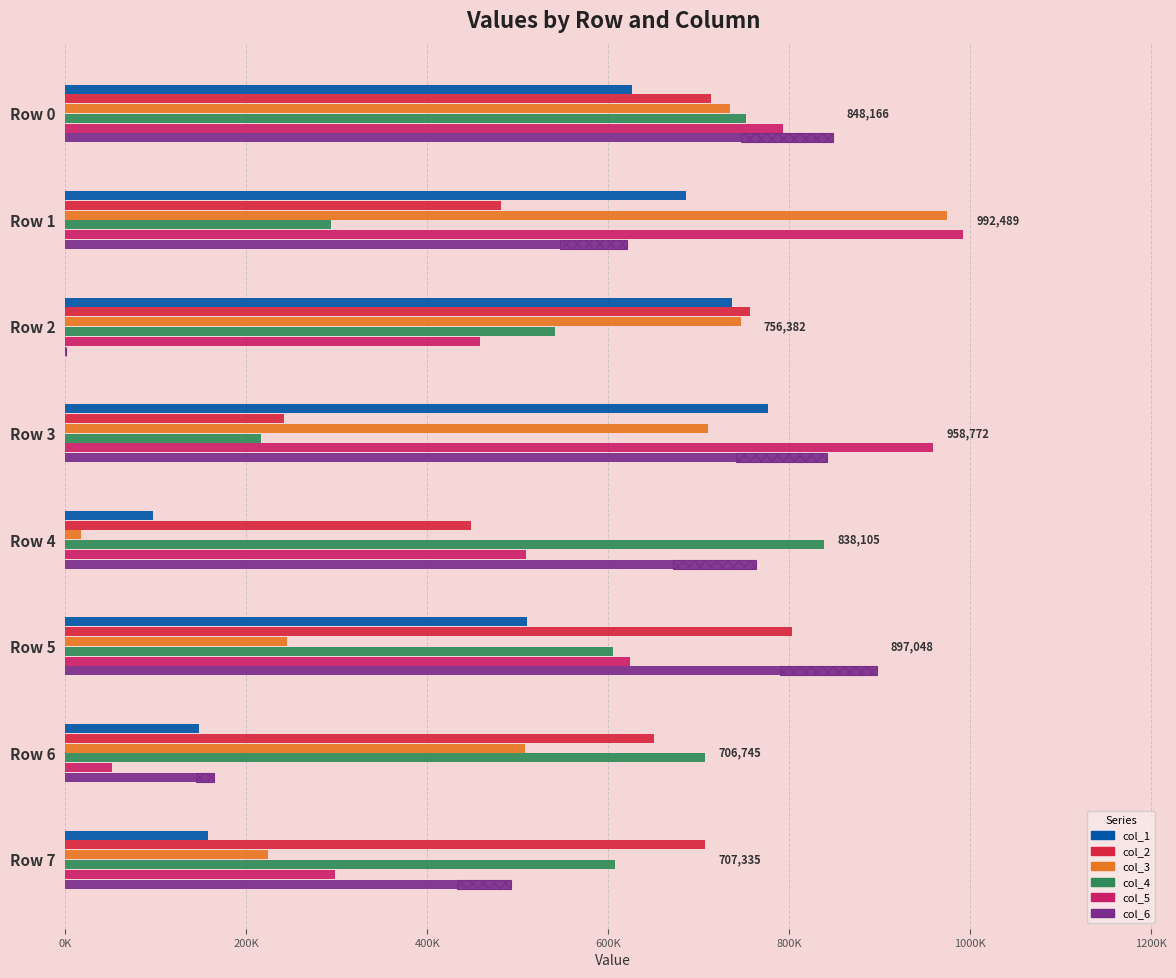

At Row 2, list the series in order from smallest to largest.

col_6, col_5, col_4, col_1, col_3, col_2